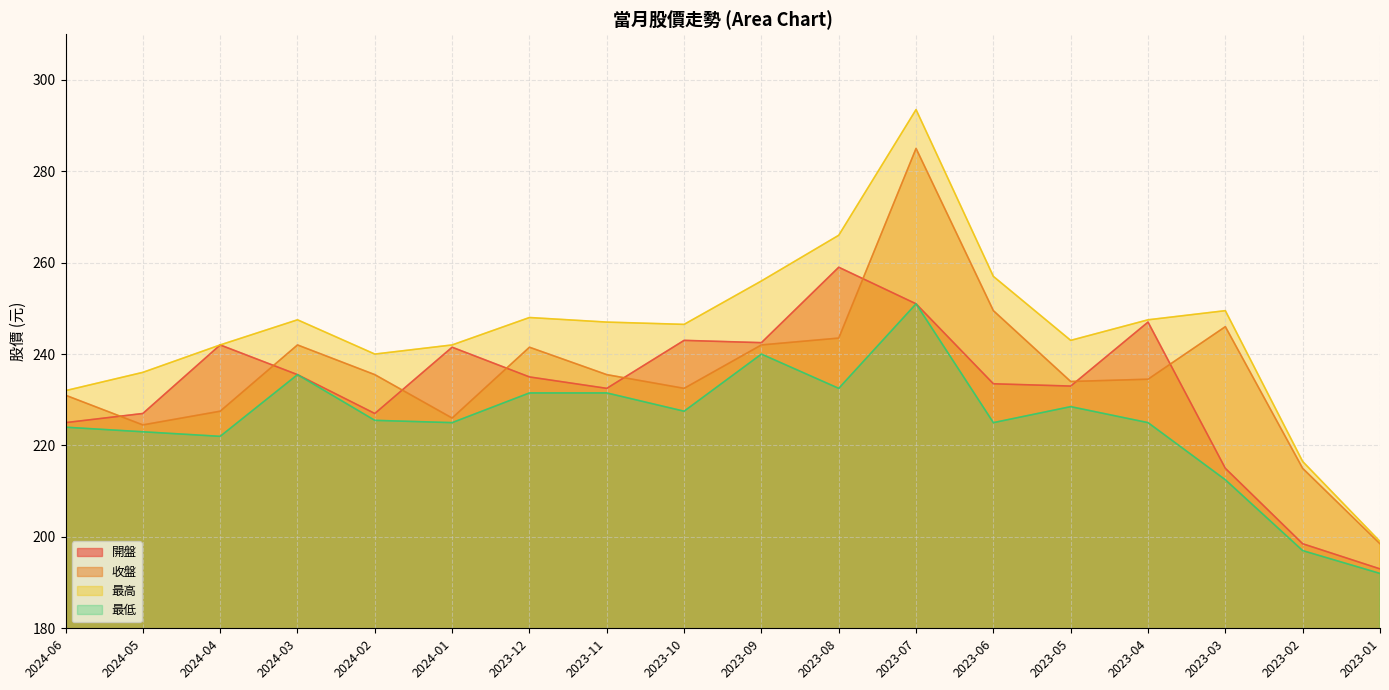

At which category is the sum across all series the highest?

2023-07